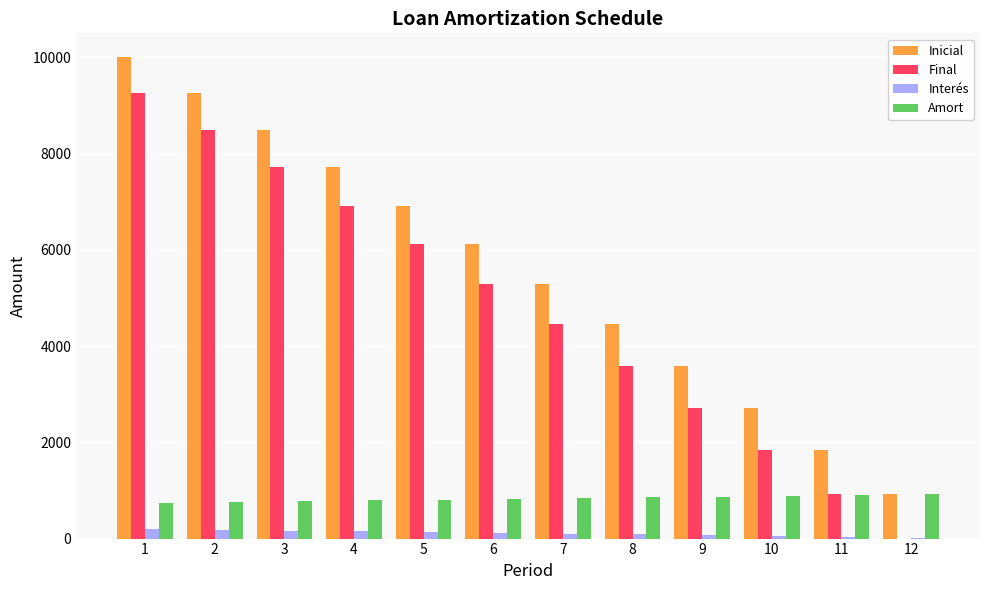

What is the average value of the Final series?

4774.9